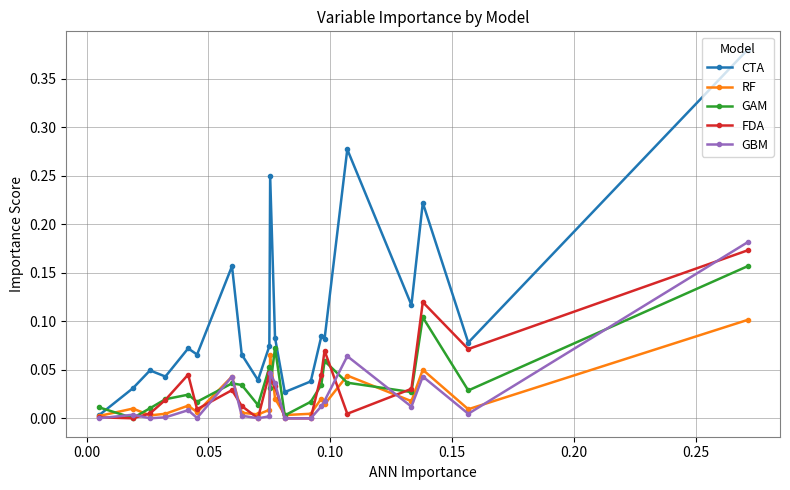

What is the difference between the maximum and second lowest values in the CTA series?

0.4